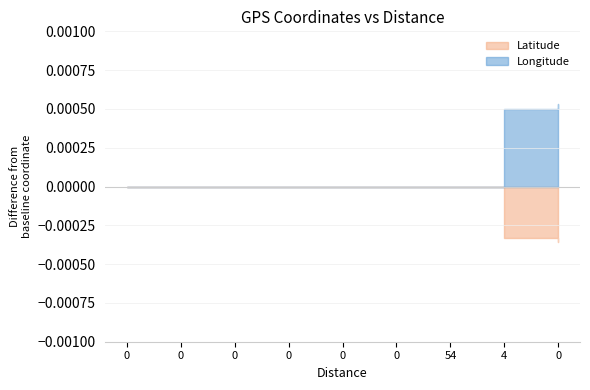

Which series has the largest total across all categories?

Longitude